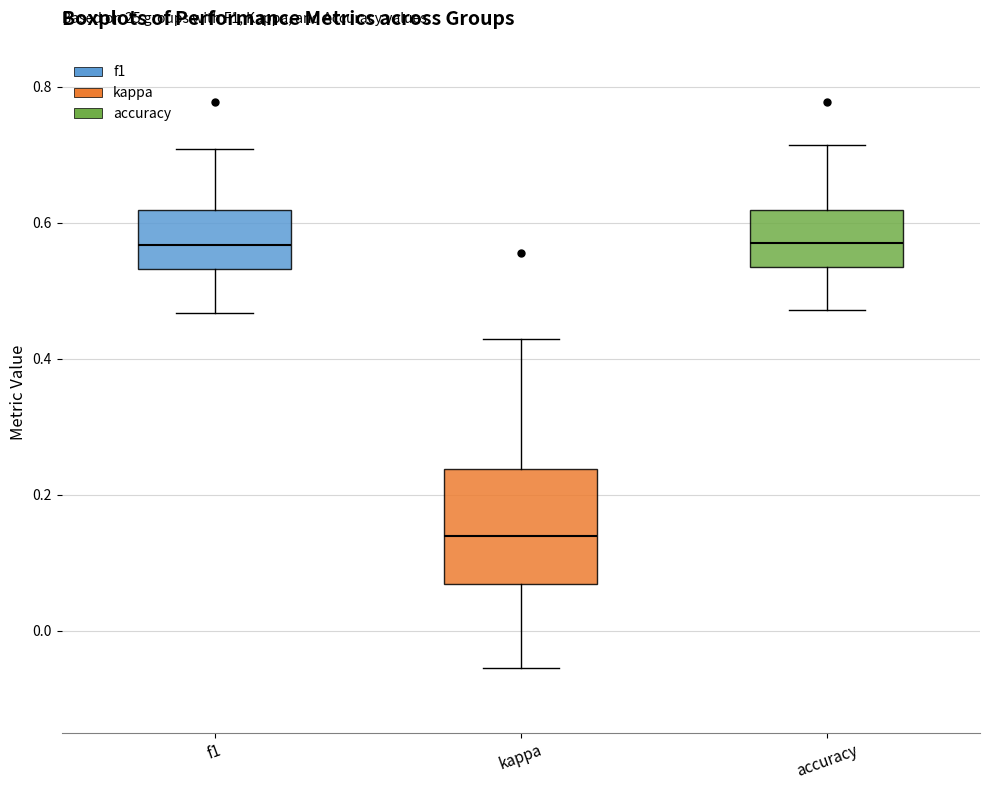

Which box is the tallest, from its lower edge to its upper edge?

kappa